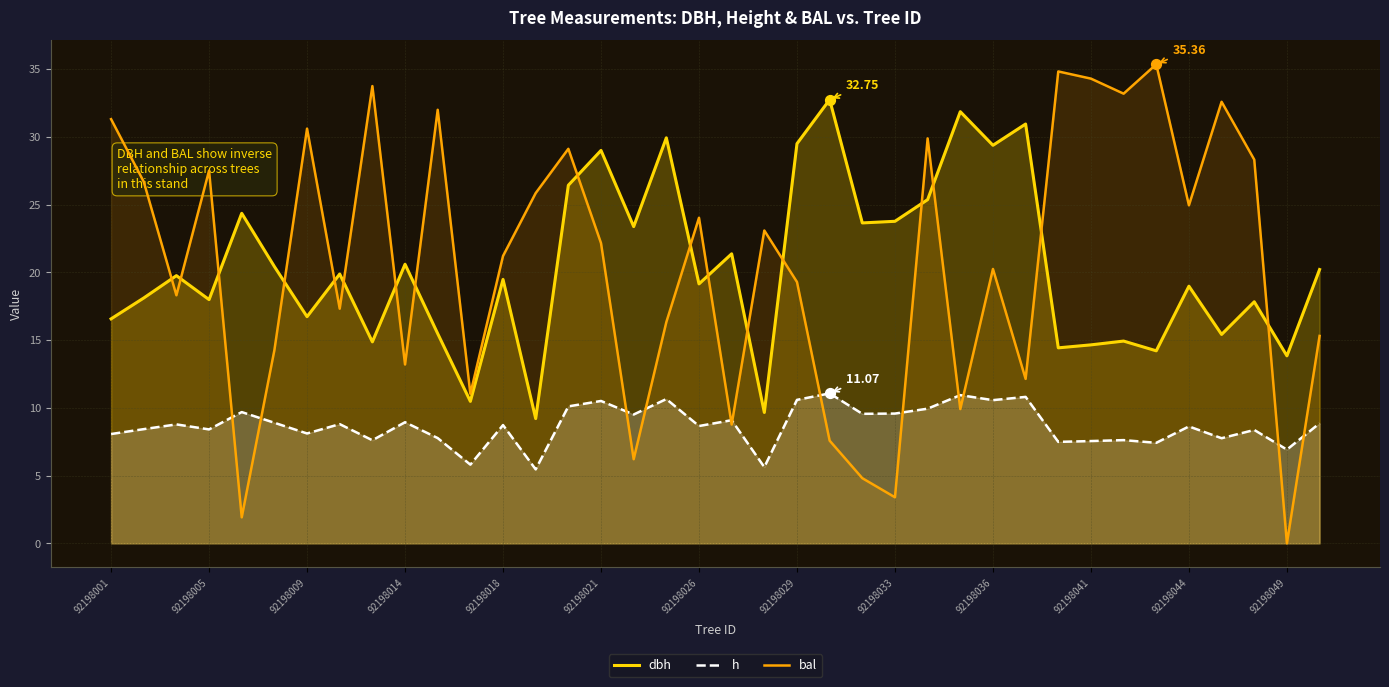

Which series reaches the minimum Y coordinate?

bal